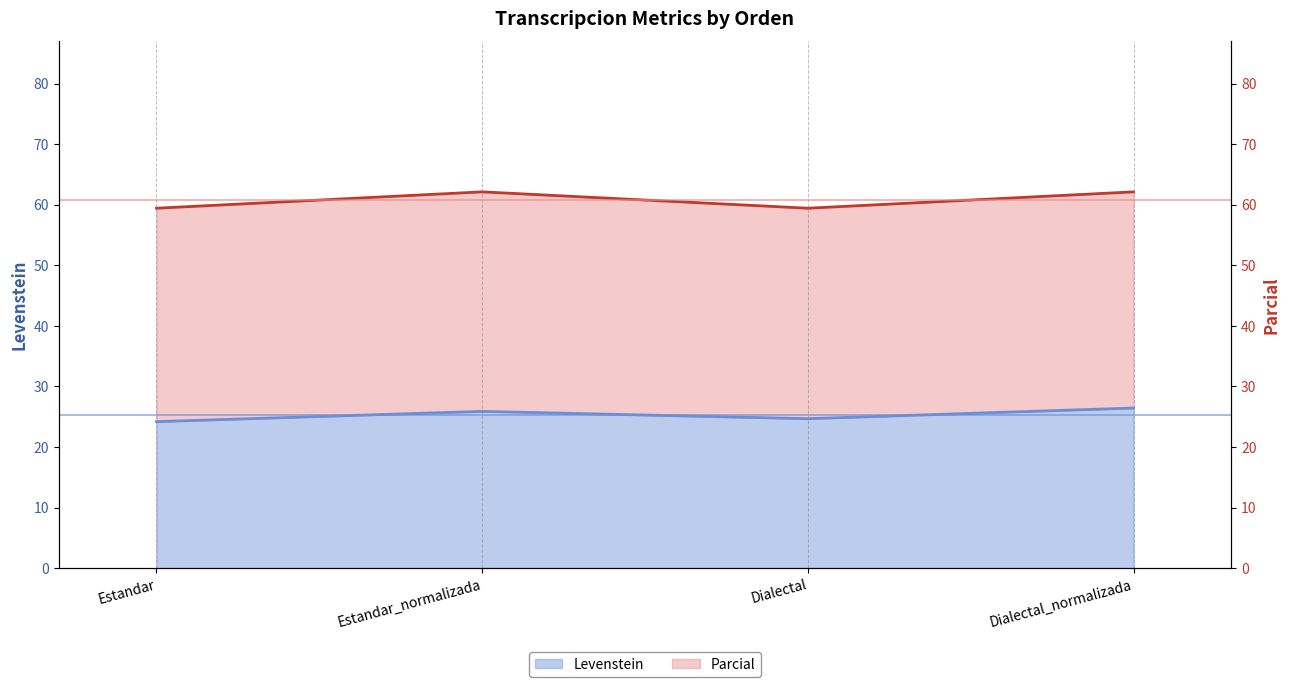

Reading right to left, what are all the values shown in this chart?

Levenstein: Dialectal_normalizada=26.4	Dialectal=24.7	Estandar_normalizada=25.9	Estandar=24.2
Parcial: Dialectal_normalizada=62.1	Dialectal=59.4	Estandar_normalizada=62.1	Estandar=59.4